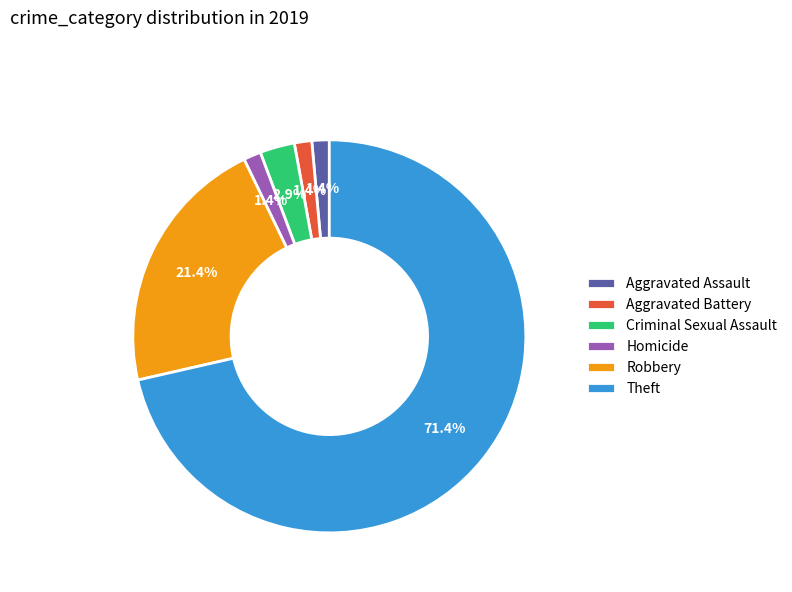

To the nearest percent, what percentage of the pie is Theft?

71%